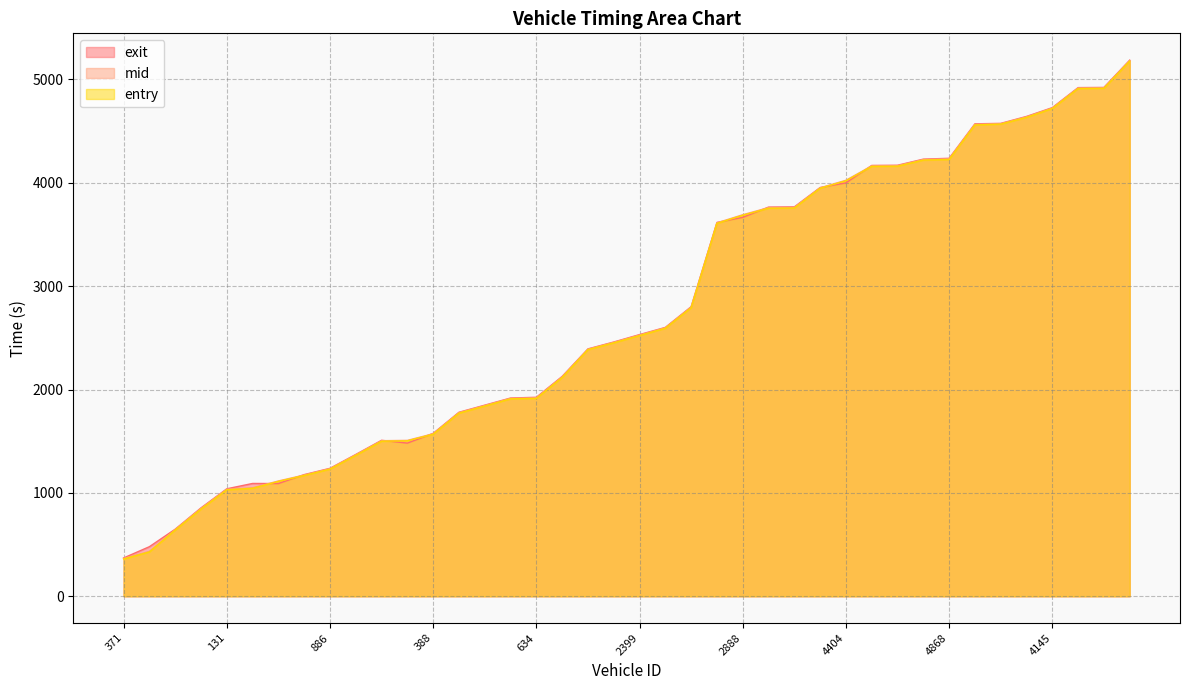

What is the difference between the maximum and minimum values in the entry series?

4817.4